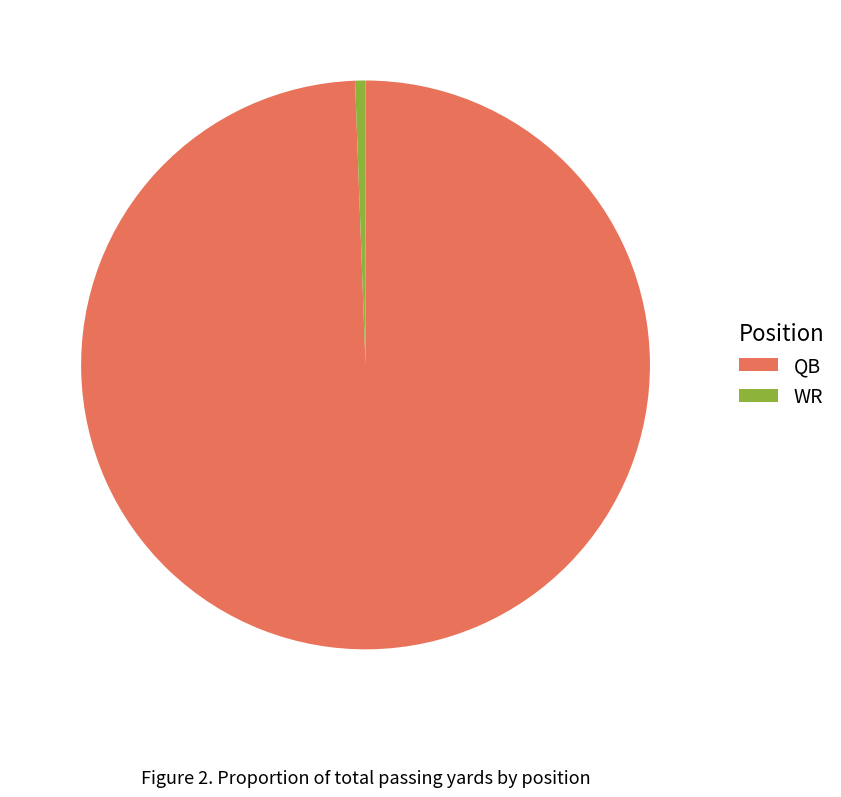

Does WR account for over 50% of the chart?

No